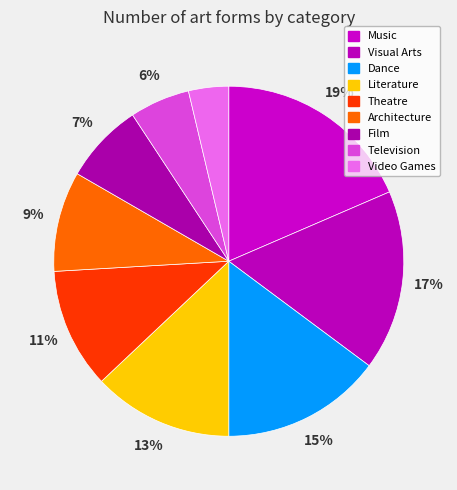

How many slices are in this pie chart?

9